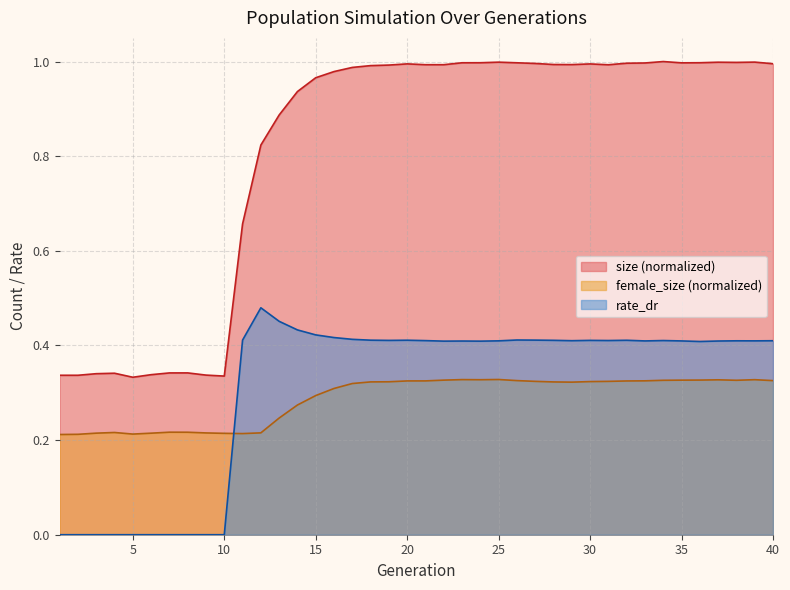

After their last crossing, which series has the higher values: female_size or rate_dr?

rate_dr